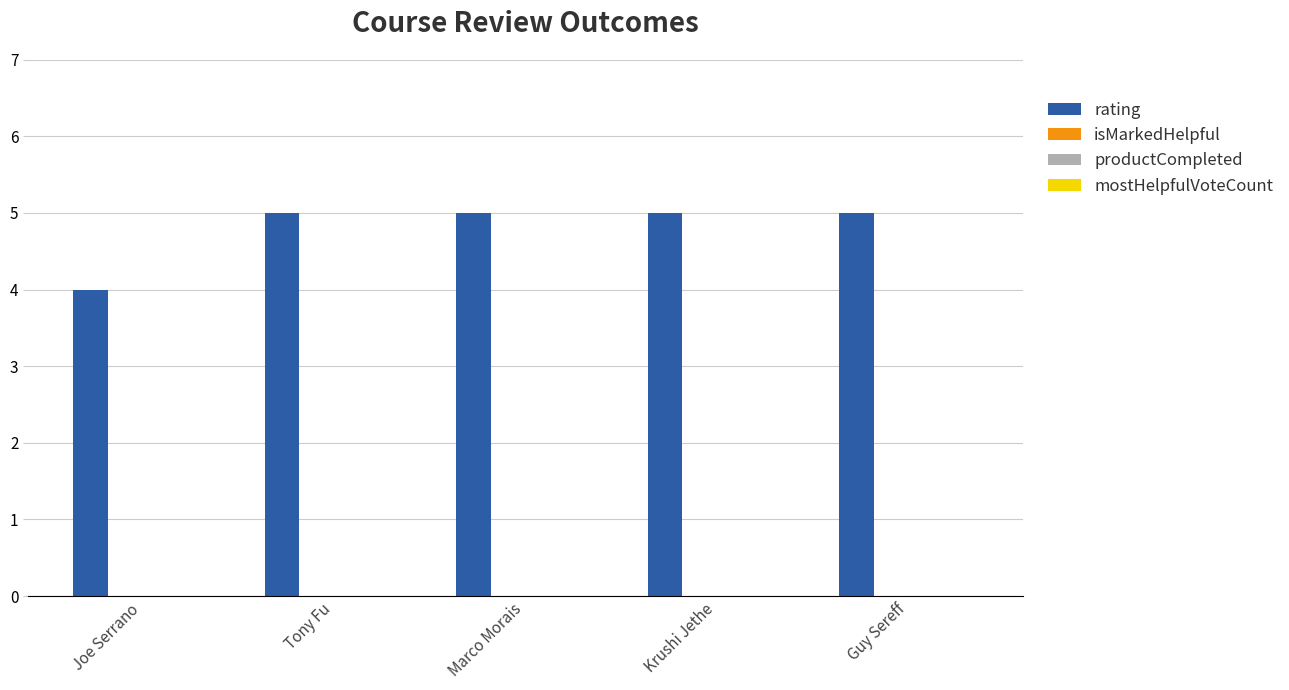

What is the maximum value shown in the chart?

5